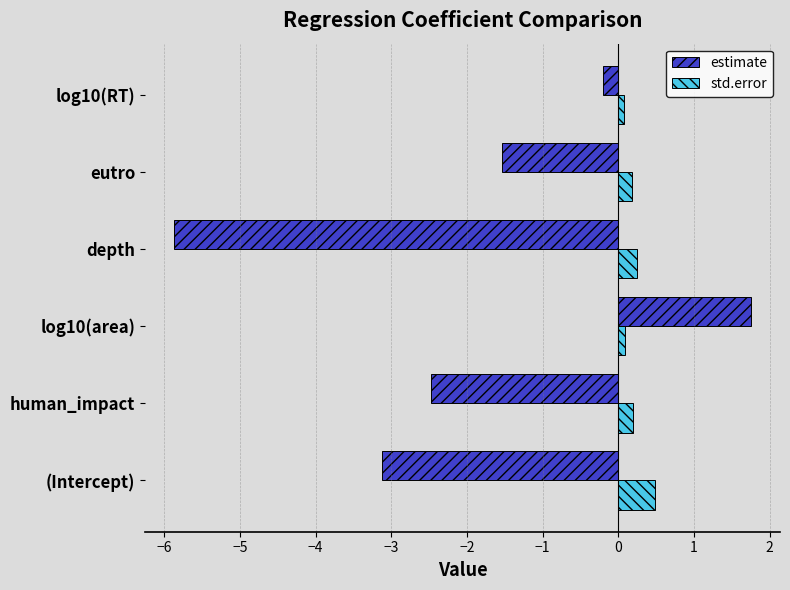

At which label does std.error reach its peak?

(Intercept)